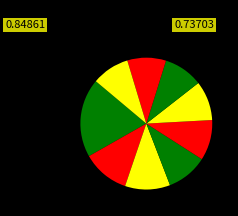

How many segments does this pie chart have?

9